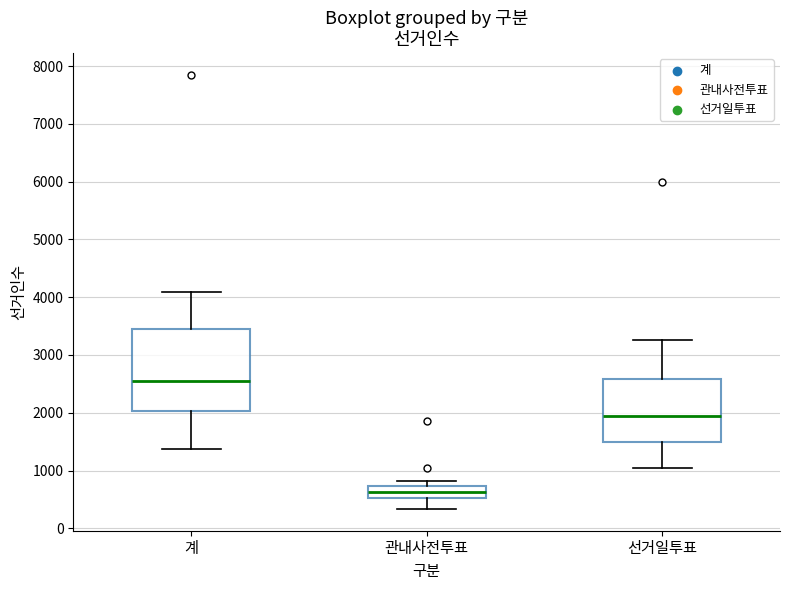

Where does the upper whisker of the box for 선거일투표 end on the y-axis? The values are not printed on the chart, so give them approximately, as read against the axis.

3300